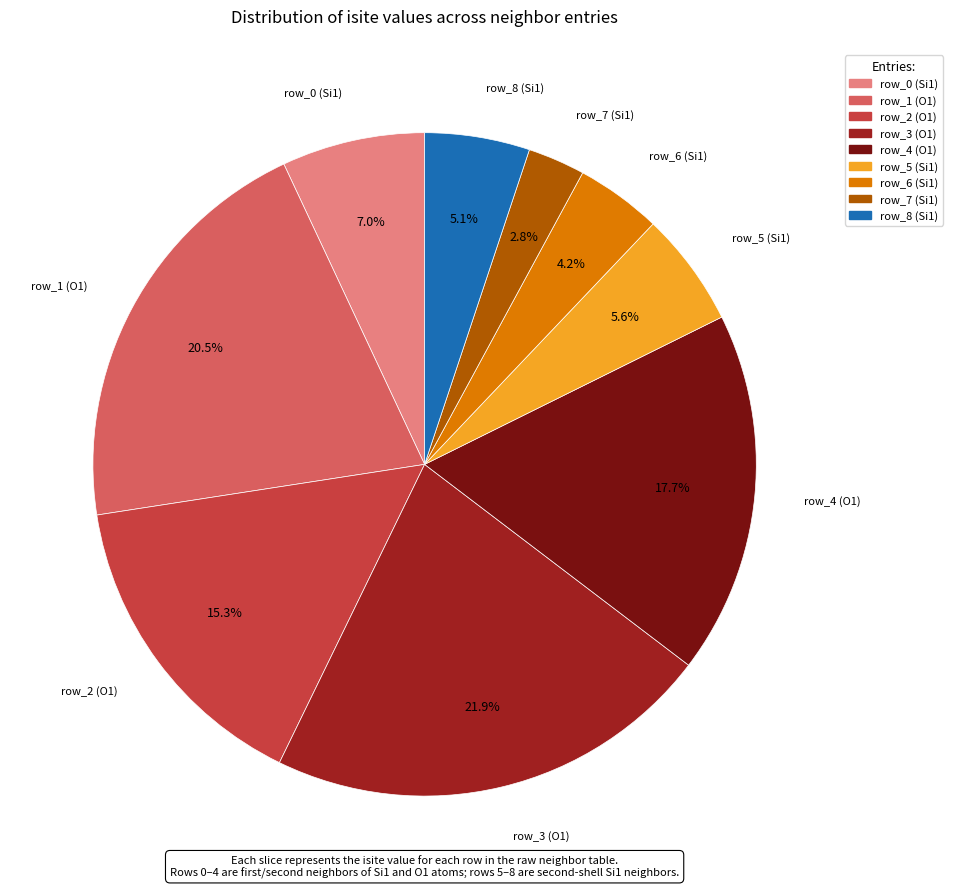

How many segments does this pie chart have?

9